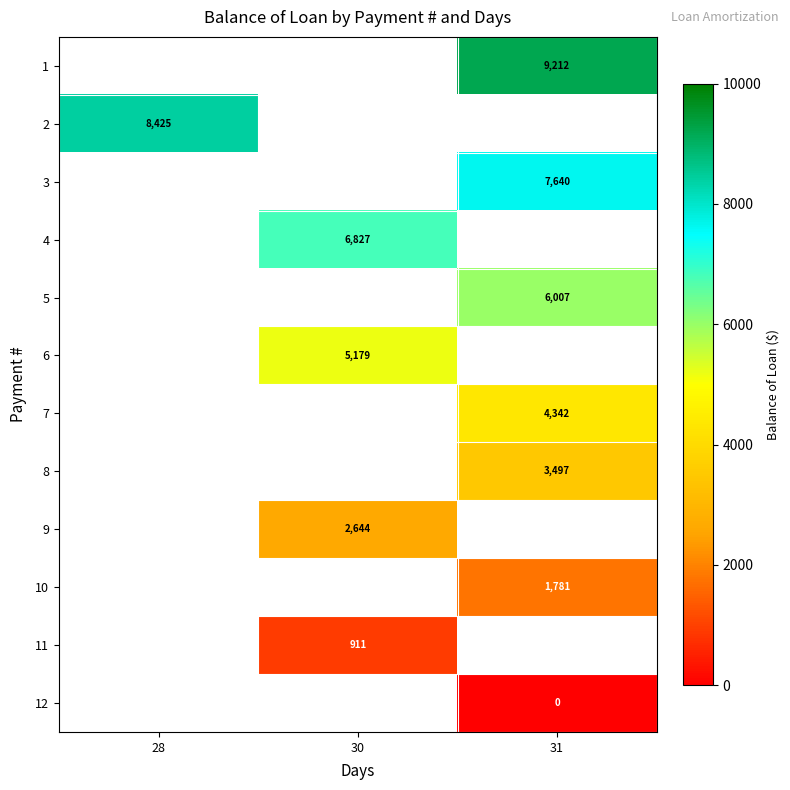

Rank the series by their average value, from highest to lowest.

1, 2, 3, 4, 5, 6, 7, 8, 9, 10, 11, 12